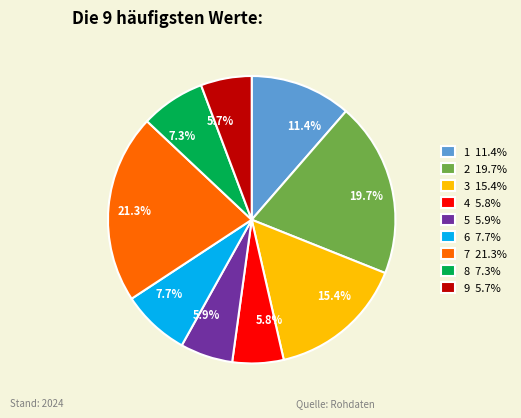

Does any single category account for the majority?

No